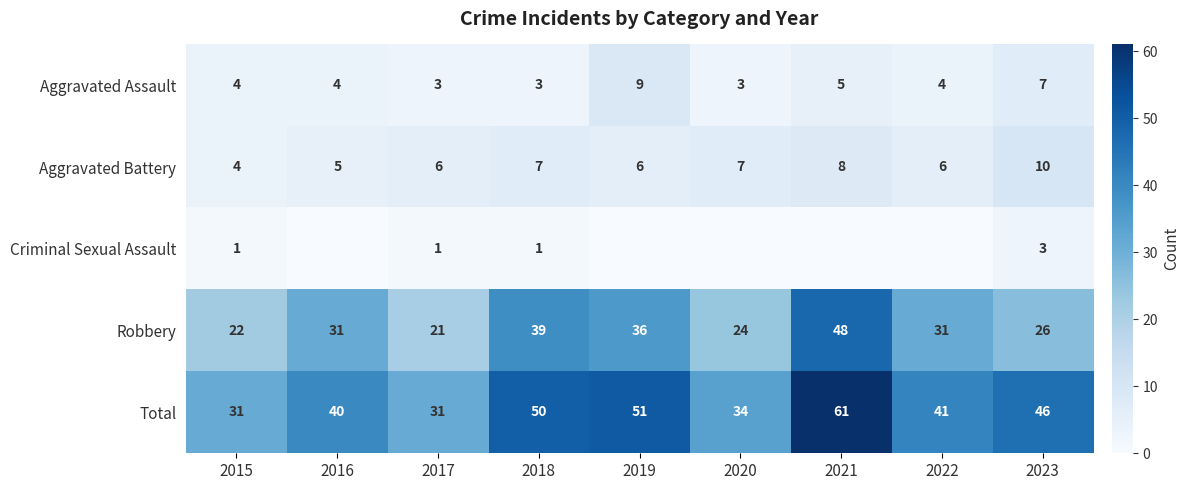

What is the average value of the Robbery series?

31